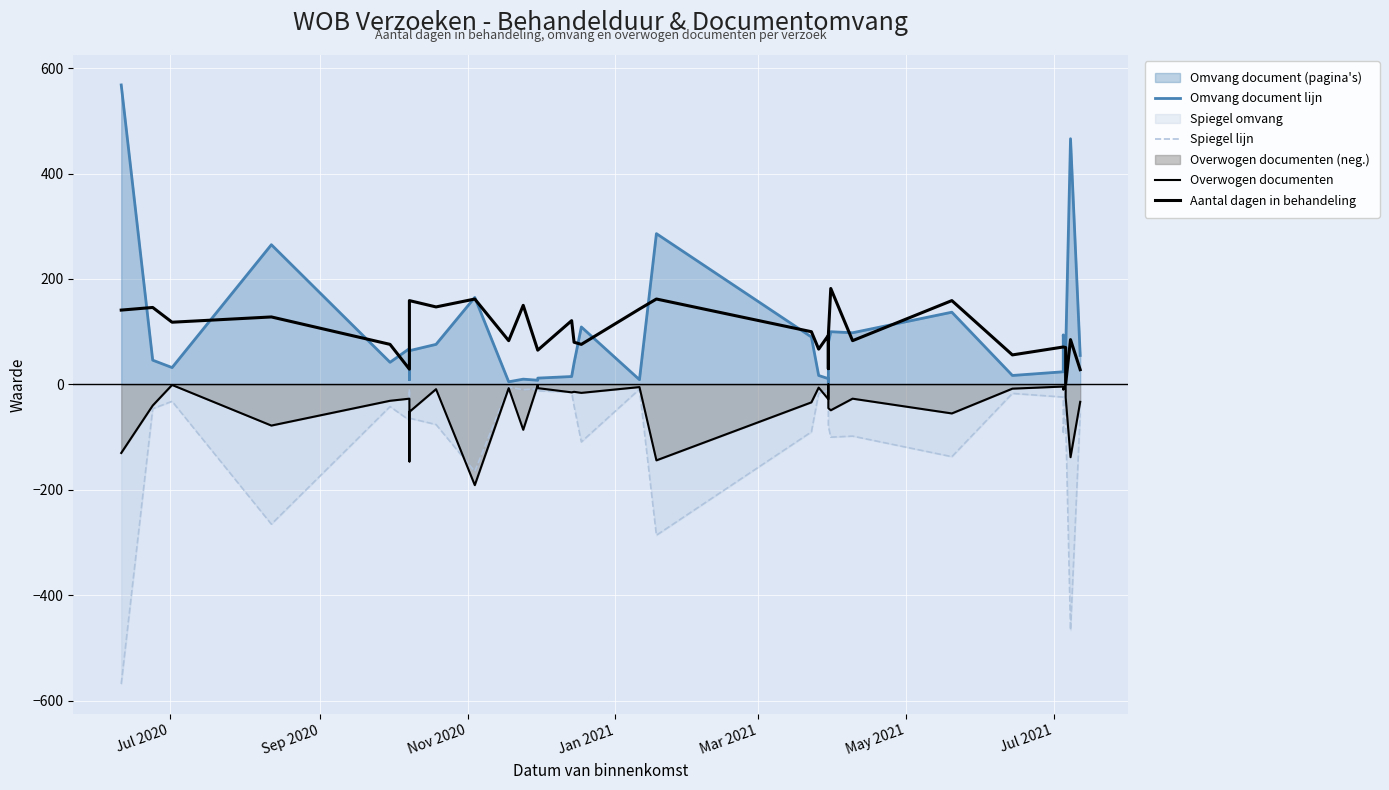

Which series has the largest total across all categories?

Aantal dagen in behandeling